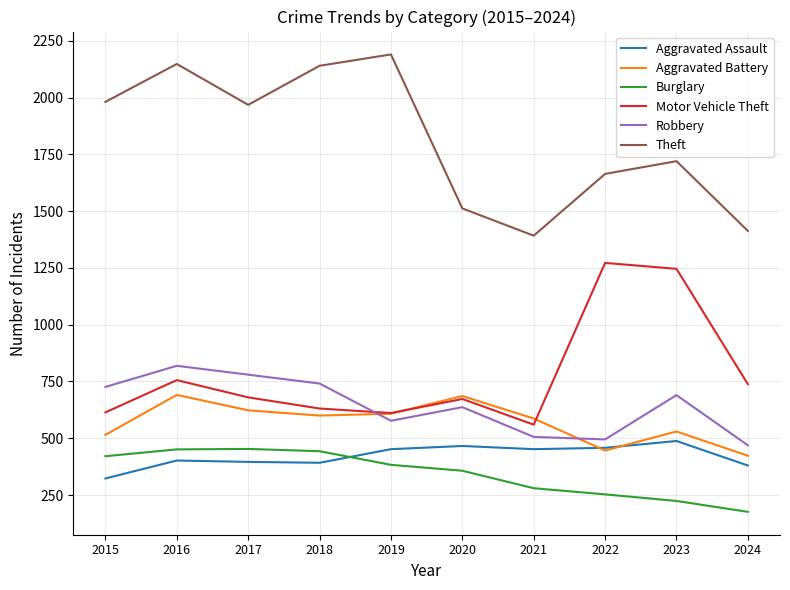

Where does the Robbery series first go above 690?

2015